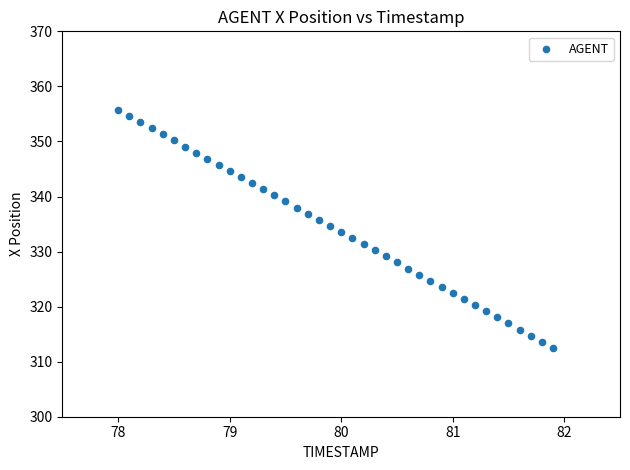

What is the range of Y values (max minus min)?

43.1